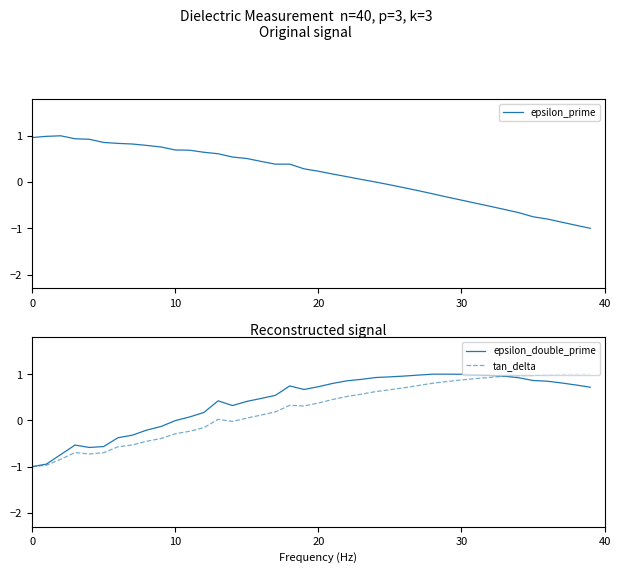

Rank the series by their maximum value, from lowest to highest.

epsilon_prime, epsilon_double_prime, tan_delta